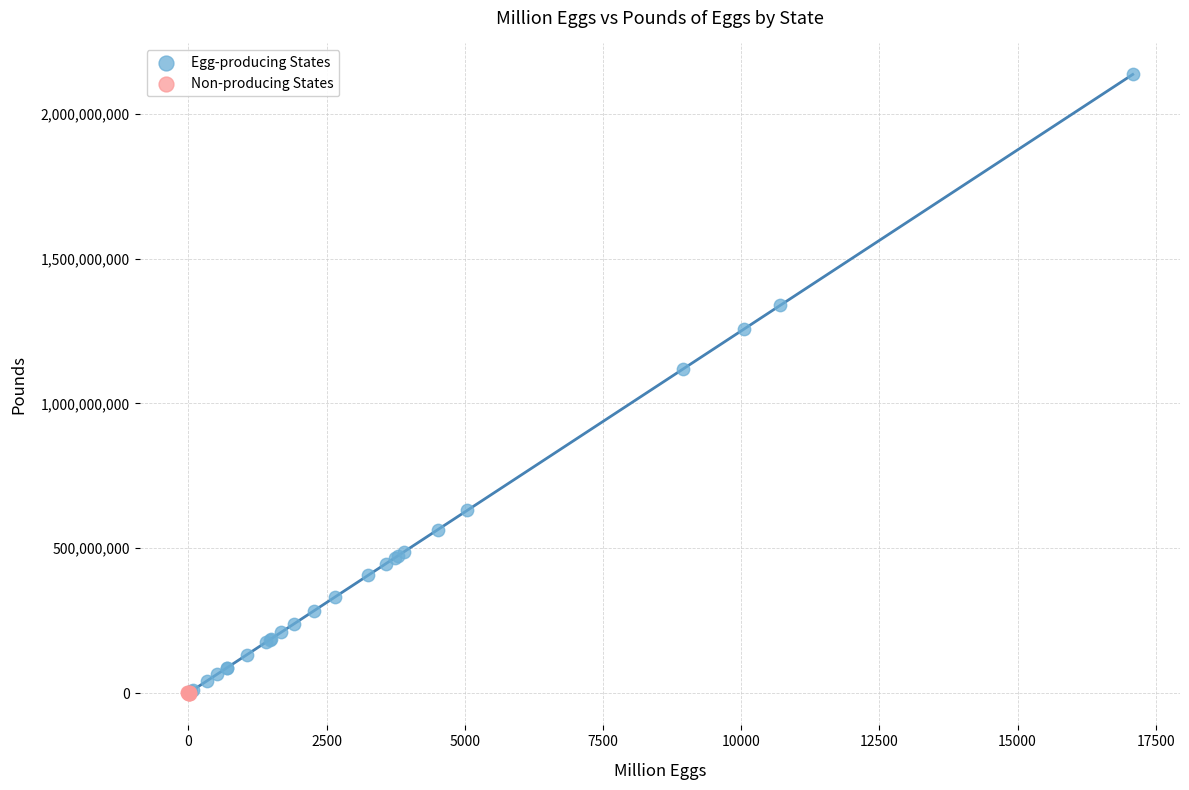

Which series has the widest spread of Y values?

Egg-producing States